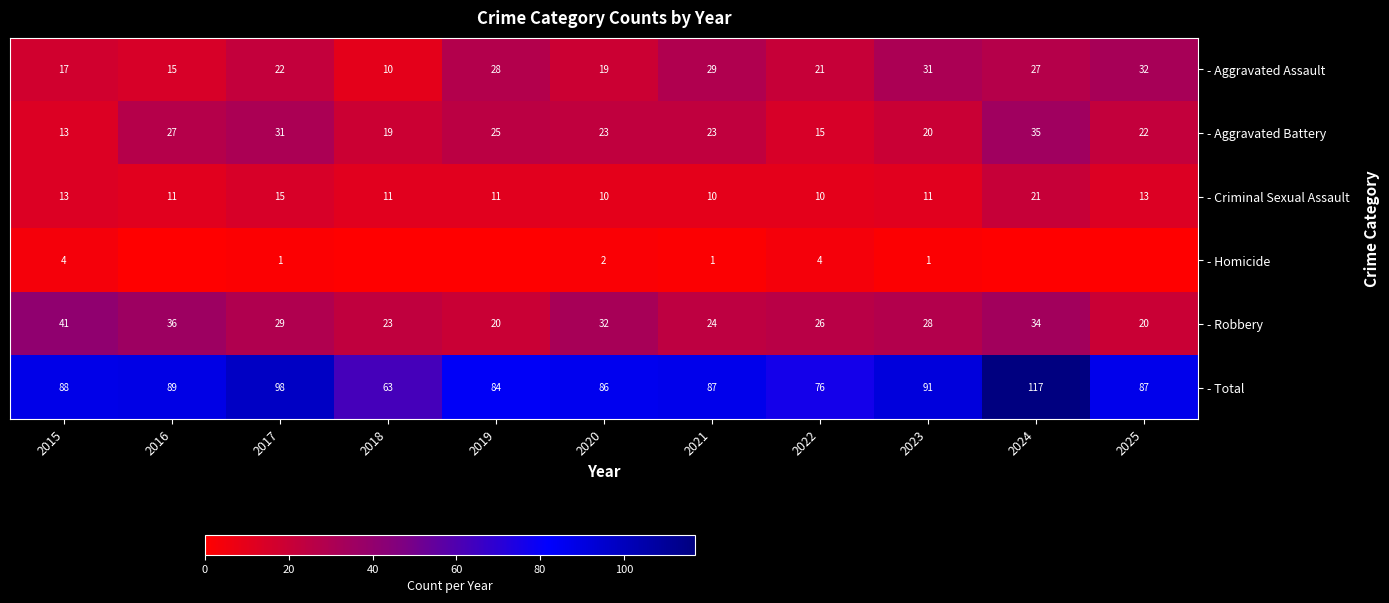

What is the approximate value of - Aggravated Battery at 2021, to the nearest 10?

20